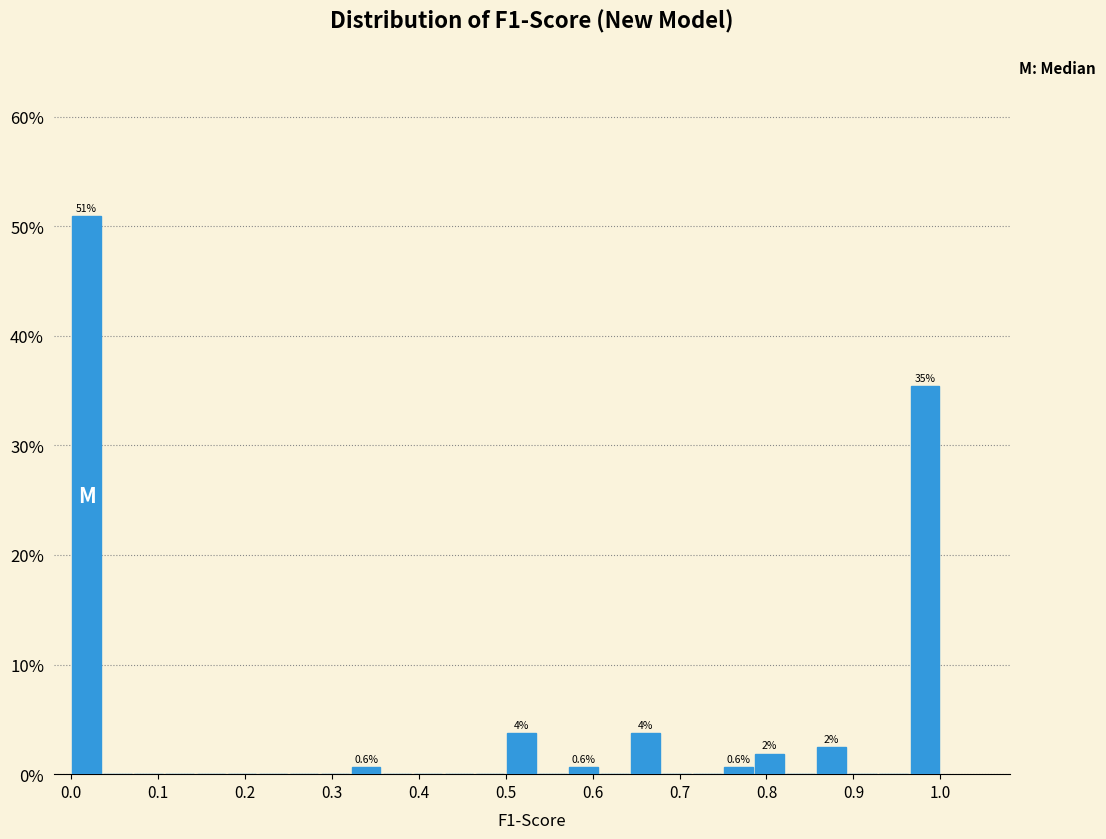

Around what value on the x-axis is the tallest bar? Give the approximate position of its centre, as read against the axis.

0.02